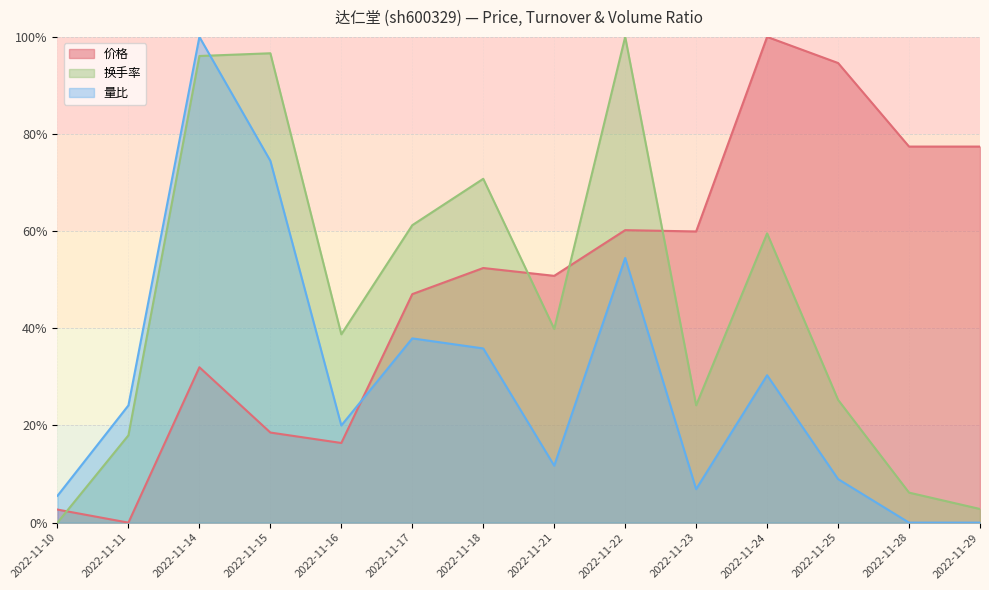

Which category has the highest value in the 量比 series?

2022-11-14